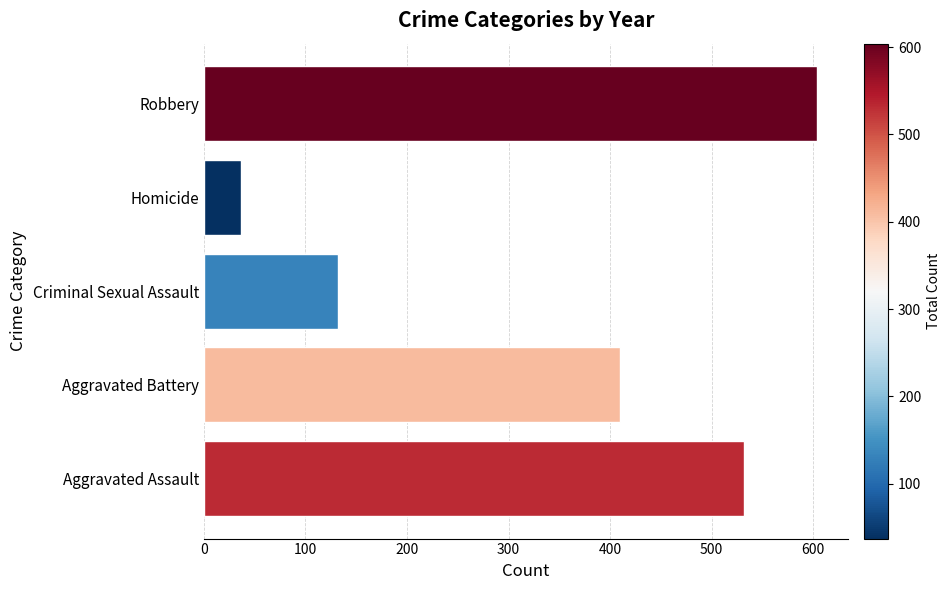

Reading top to bottom, list all the values displayed in this chart.

Robbery=604	Homicide=37	Criminal Sexual Assault=132	Aggravated Battery=410	Aggravated Assault=532